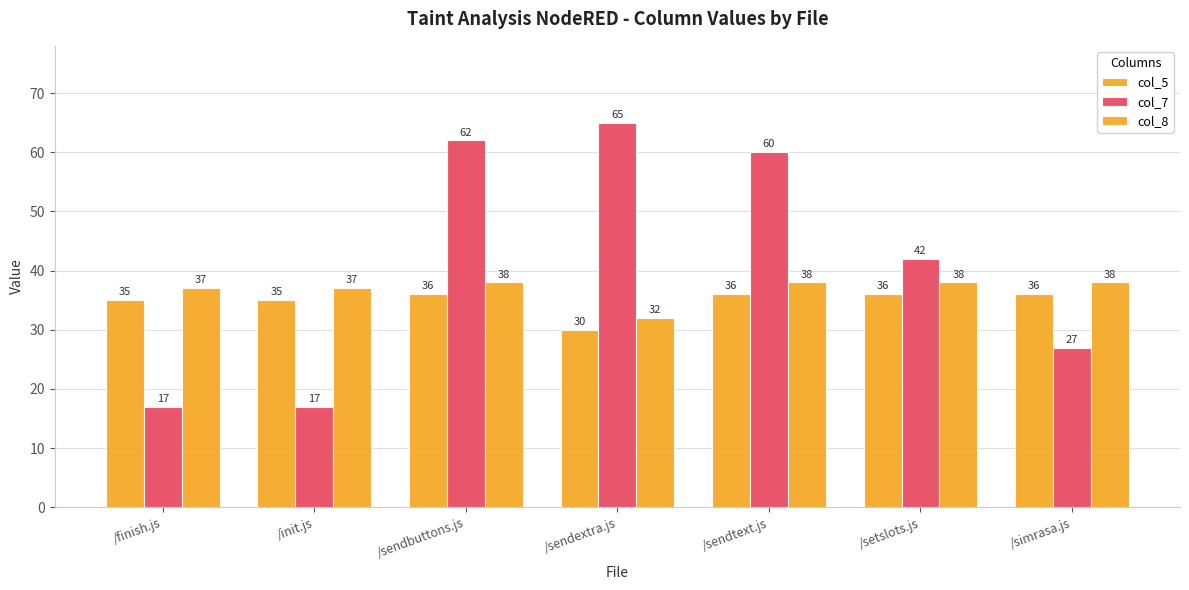

Reading left to right, transcribe all the data shown in this chart.

col_5: 35	35	36	30	36	36	36
col_7: 17	17	62	65	60	42	27
col_8: 37	37	38	32	38	38	38